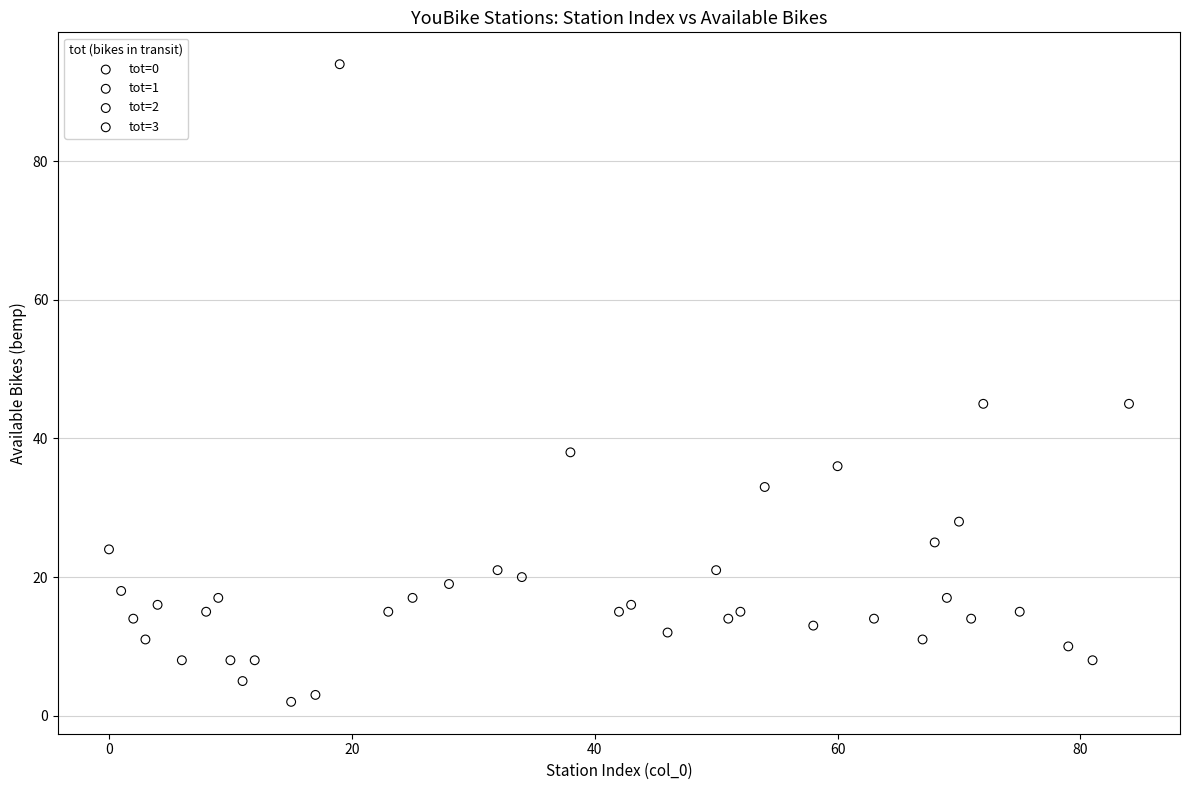

Which series contains the highest Y value?

tot=0